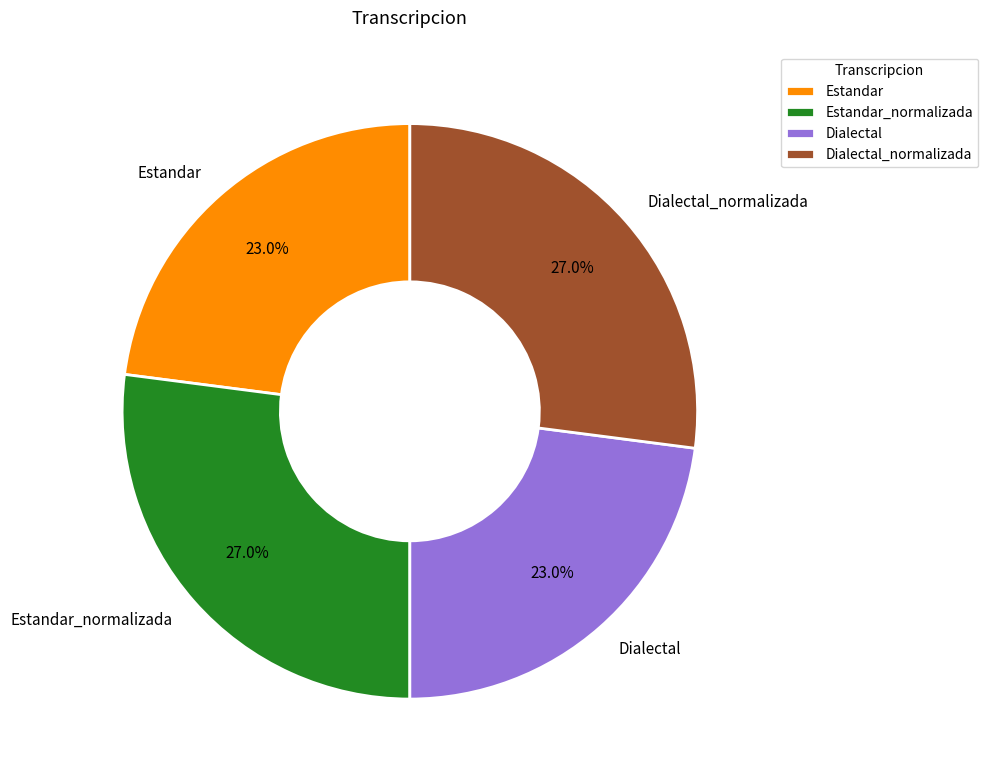

Between Estandar_normalizada and Dialectal, which is larger?

Estandar_normalizada